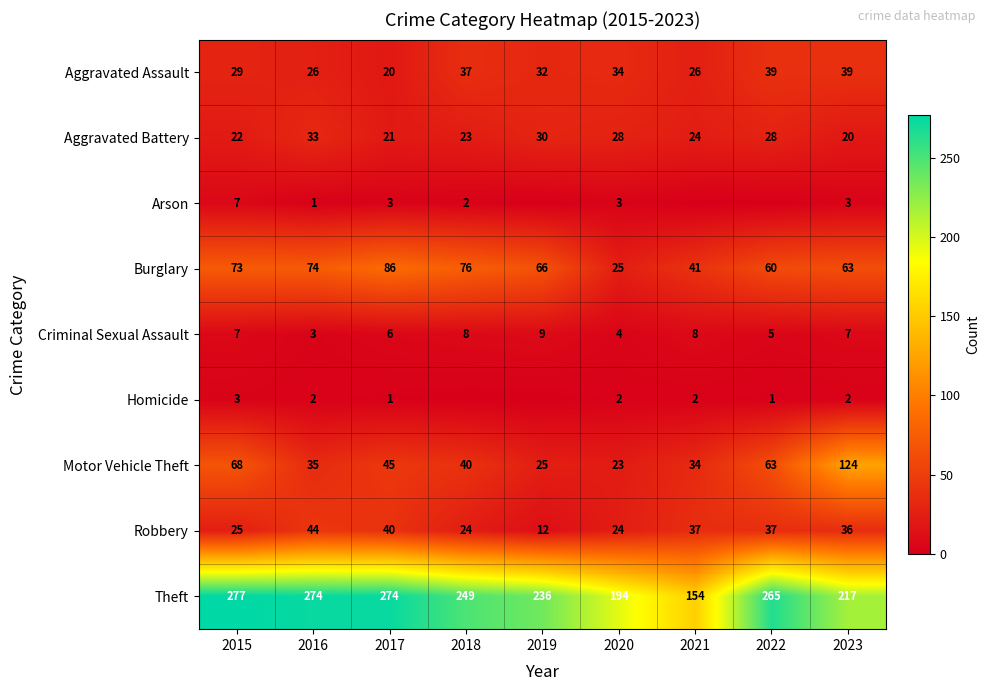

What is the total value across all series at 2023?

511